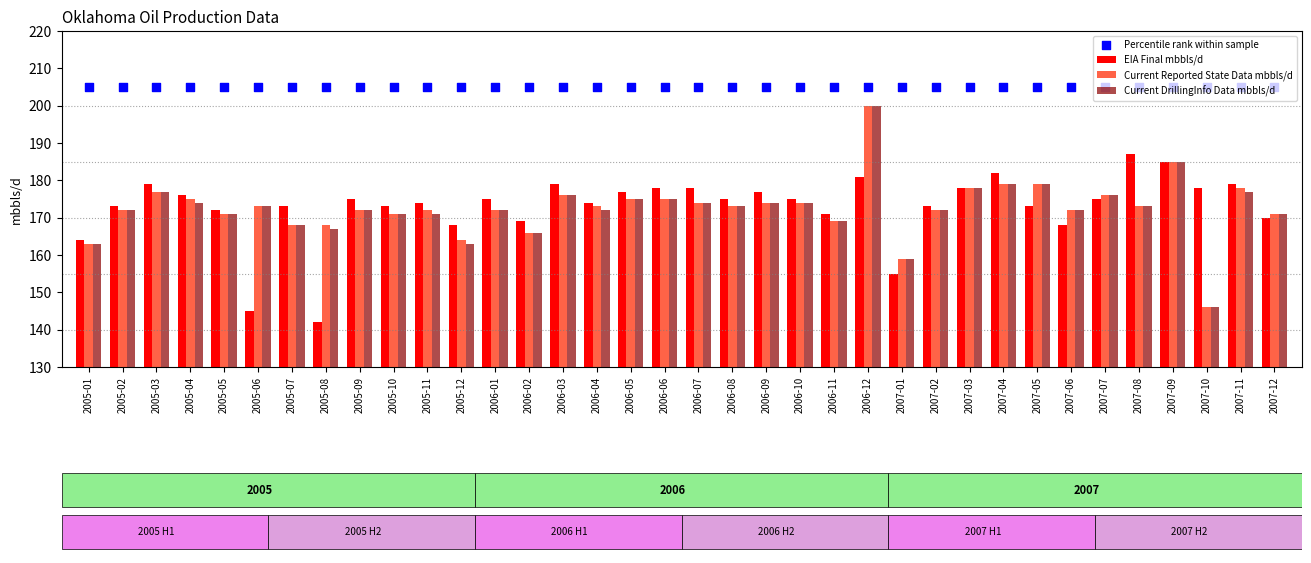

What are all the series names shown in the legend?

EIA Final mbbls/d, Current Reported State Data mbbls/d, Current DrillingInfo Data mbbls/d, Percentile rank within sample